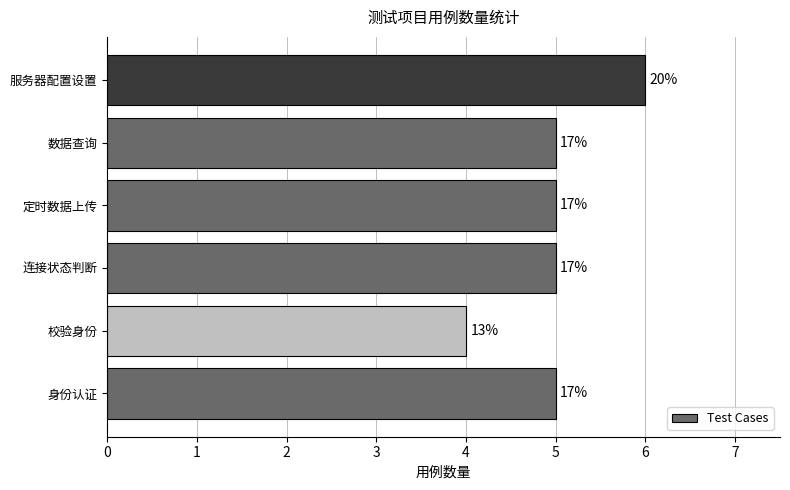

Does the chart contain any negative values?

No